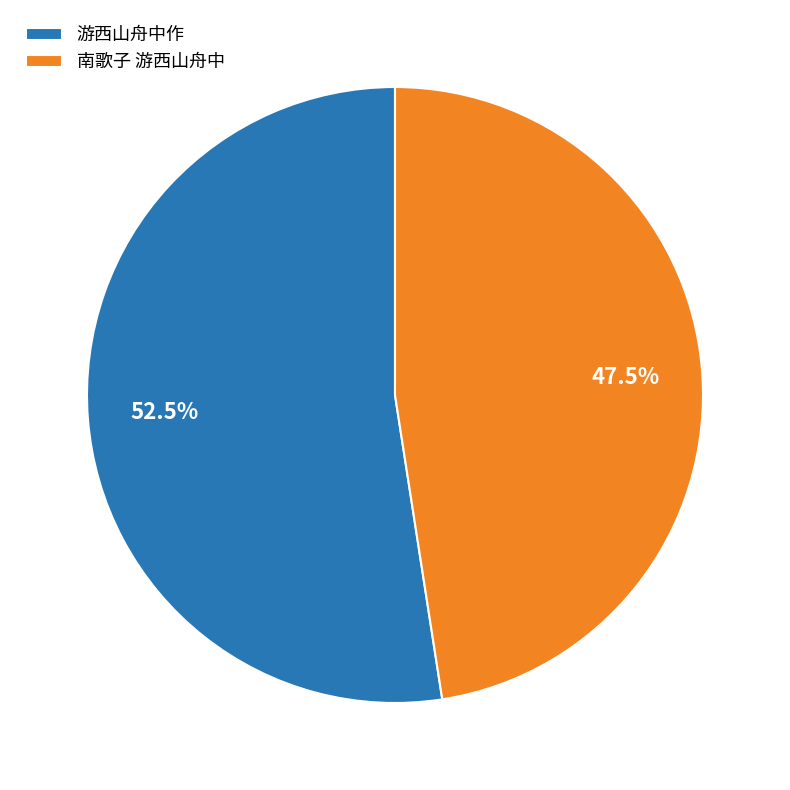

To the nearest percent, what is the difference between the largest and smallest slice percentages?

5%